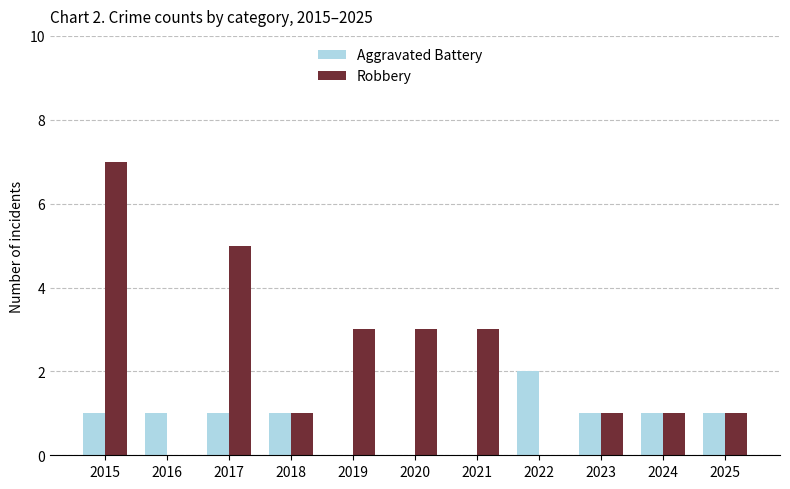

What is the sum of all Robbery values?

25